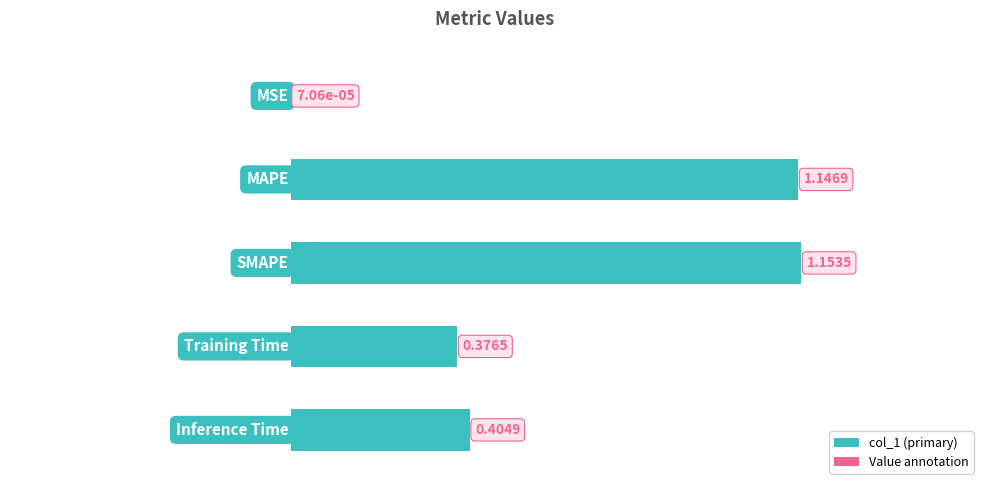

What is the sum of all values?

3.1